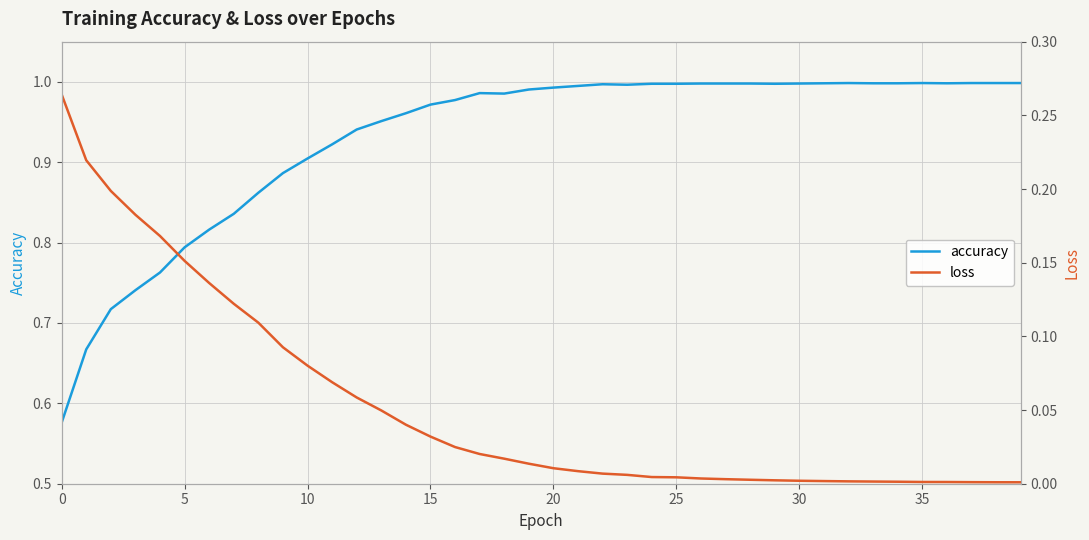

At how many categories does at least one series exceed 0?

40